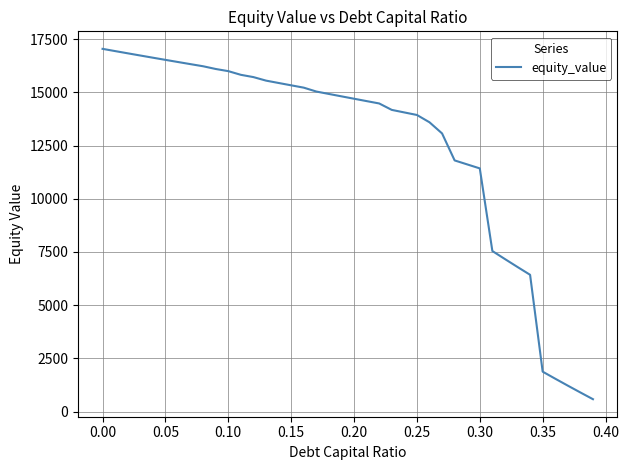

What is the smallest value displayed?

582.4